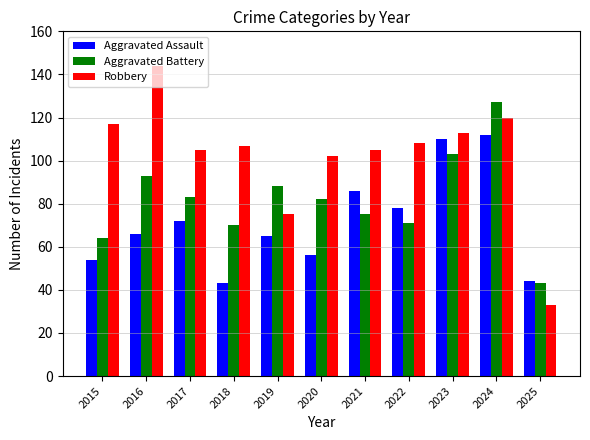

What is the value of the Aggravated Battery bar at the 5th from the left?

88